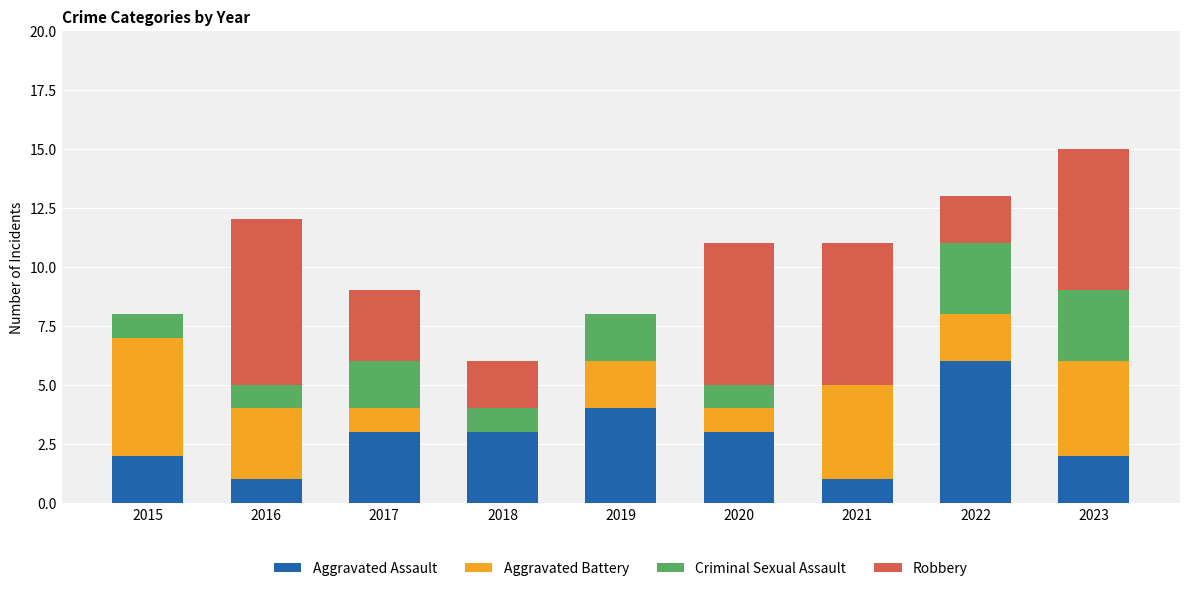

What is the sum of all Aggravated Assault values?

25